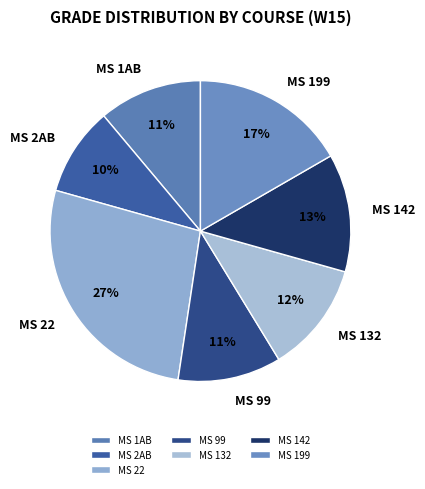

To the nearest percent, what portion does MS 142 represent?

13%